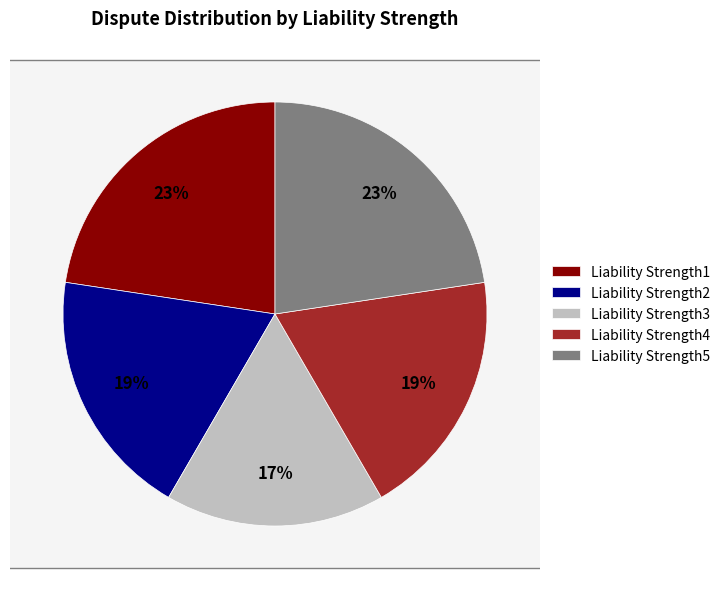

Rank the categories by value from lowest to highest.

Liability Strength3, Liability Strength2, Liability Strength4, Liability Strength1, Liability Strength5